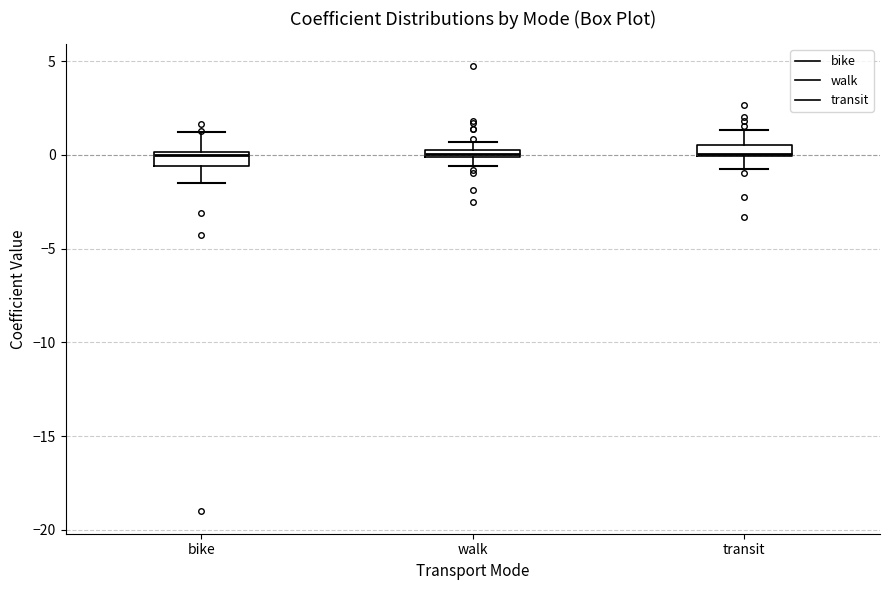

Where is the upper edge of the box for transit on the y-axis? The values are not printed on the chart, so give them approximately, as read against the axis.

0.5